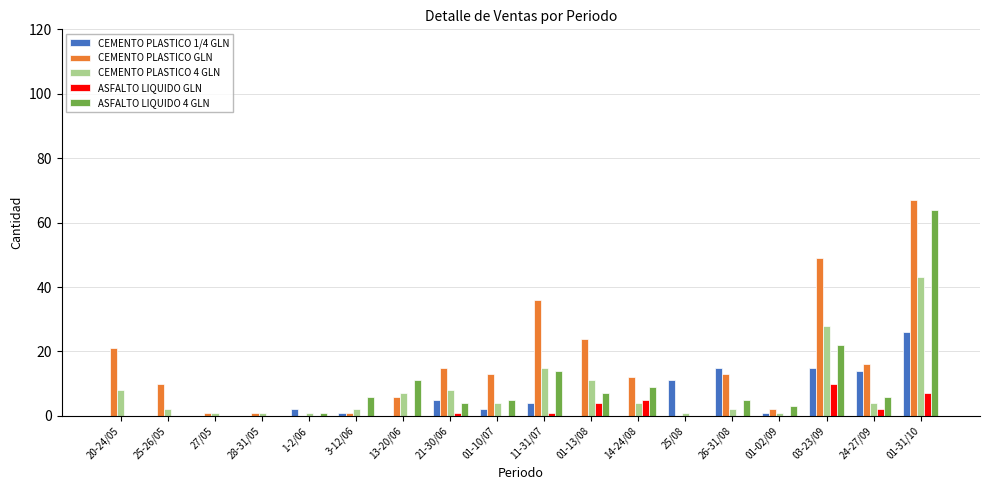

Is it true that ASFALTO LIQUIDO 4 GLN equals 9 at 14-24/08?

True